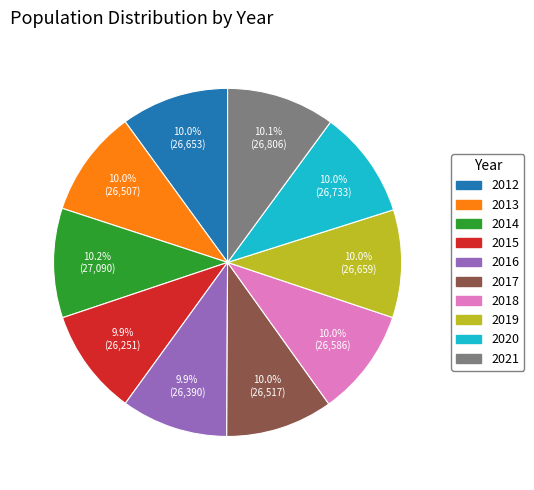

Is the sum of 2013 and 2015 greater than half?

No